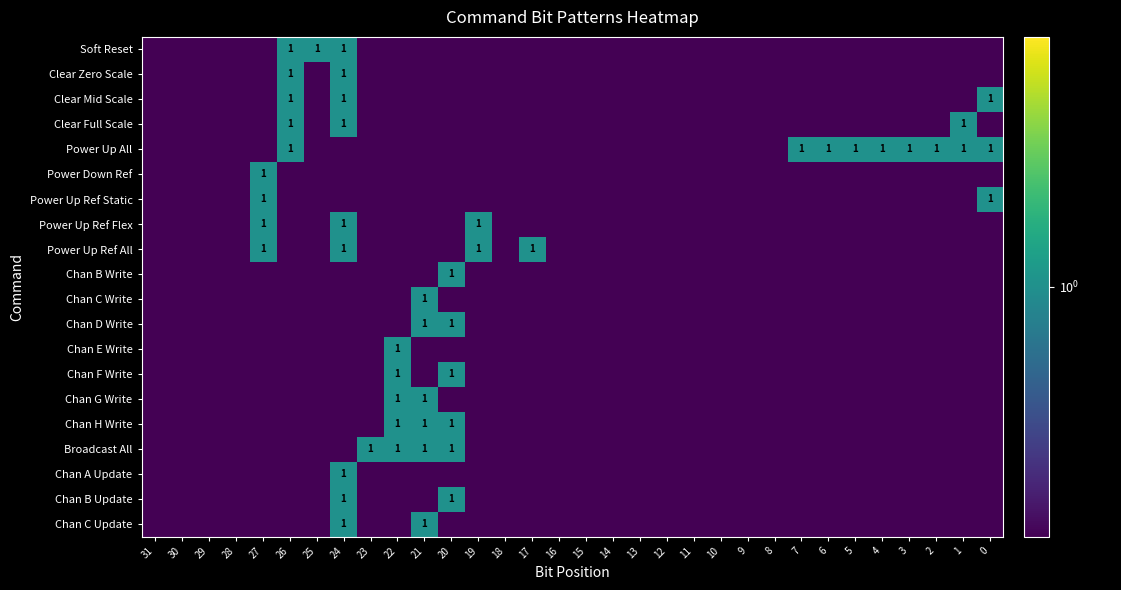

List the labels in order of Power Up All value, largest first.

26, 7, 6, 5, 4, 3, 2, 1, 0, 31, 30, 29, 28, 27, 25, 24, 23, 22, 21, 20, 19, 18, 17, 16, 15, 14, 13, 12, 11, 10, 9, 8